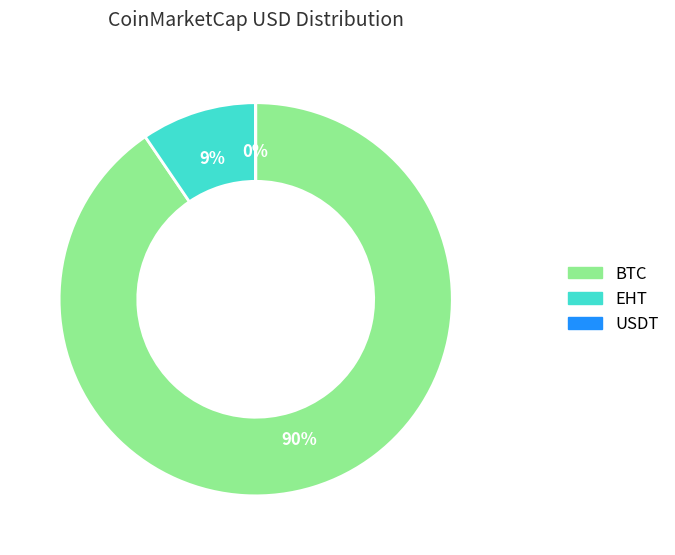

Is it true that EHT is 9% of the pie?

True